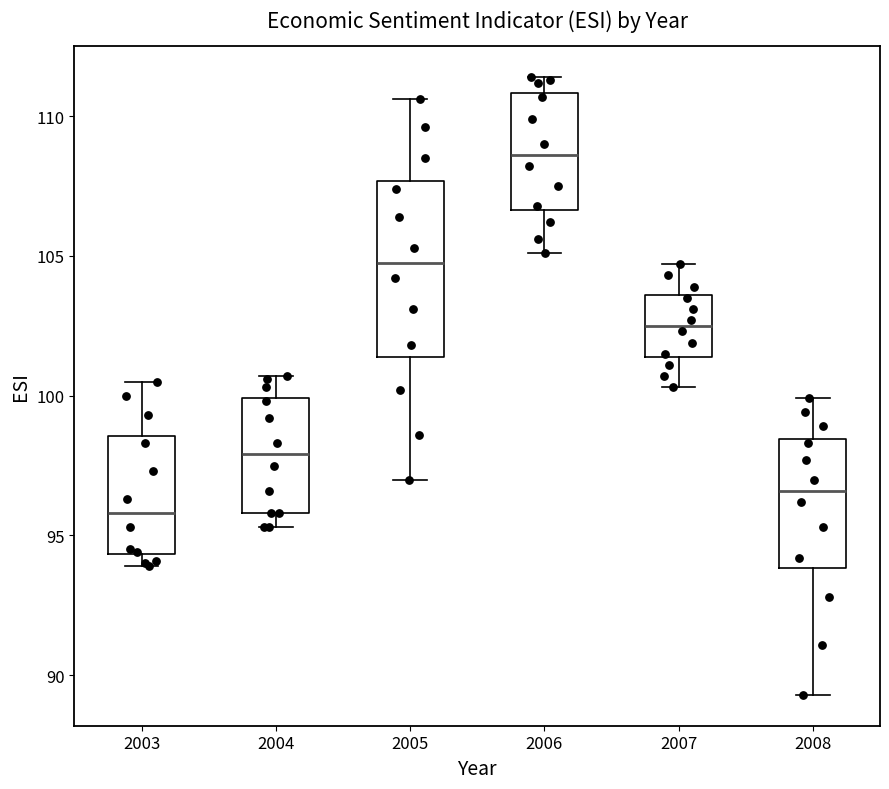

Reading left to right, read every box against the y-axis: the position of its median line, the range the box covers, and the ends of its whiskers. The values are not printed on the chart, so give them approximately, as read against the axis.

2003: median 96.0, box 94.5 to 98.5, whiskers 94.0 to 100.5
2004: median 98.0, box 96.0 to 100.0, whiskers 95.5 to 100.5
2005: median 105.0, box 101.5 to 107.5, whiskers 97.0 to 110.5
2006: median 108.5, box 106.5 to 111.0, whiskers 105.0 to 111.5
2007: median 102.5, box 101.5 to 103.5, whiskers 100.5 to 104.5
2008: median 96.5, box 94.0 to 98.5, whiskers 89.5 to 100.0